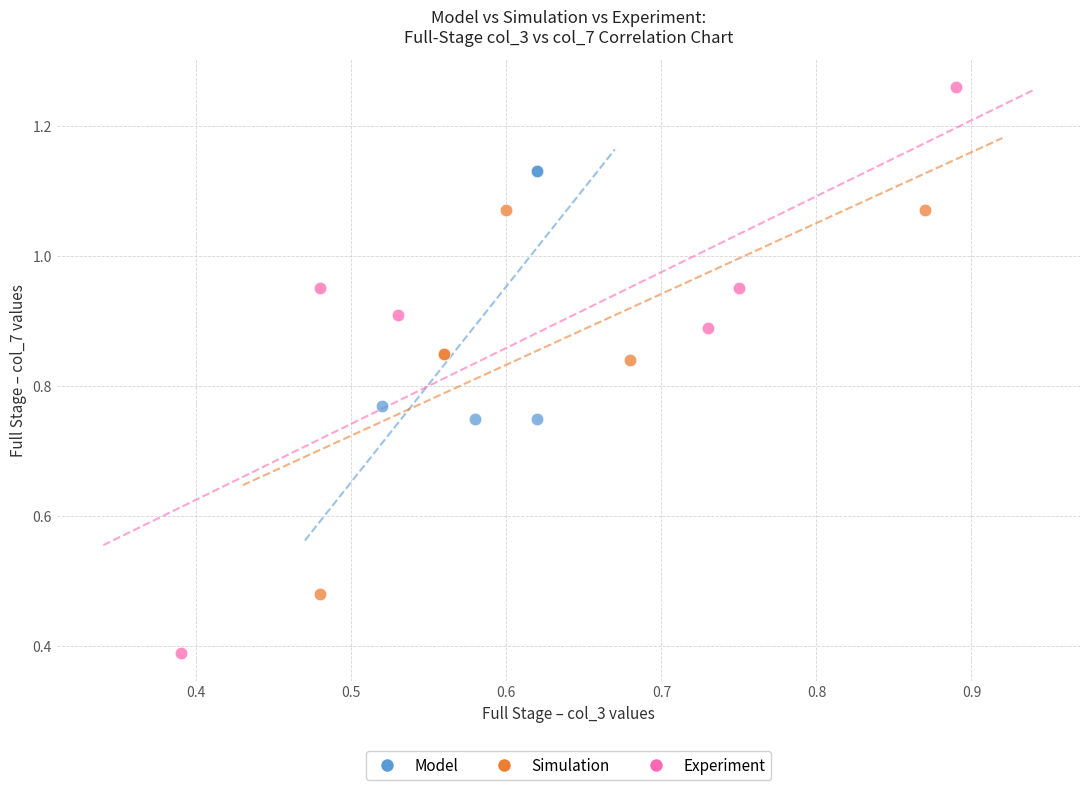

Which series has the largest Y range (max minus min)?

Experiment